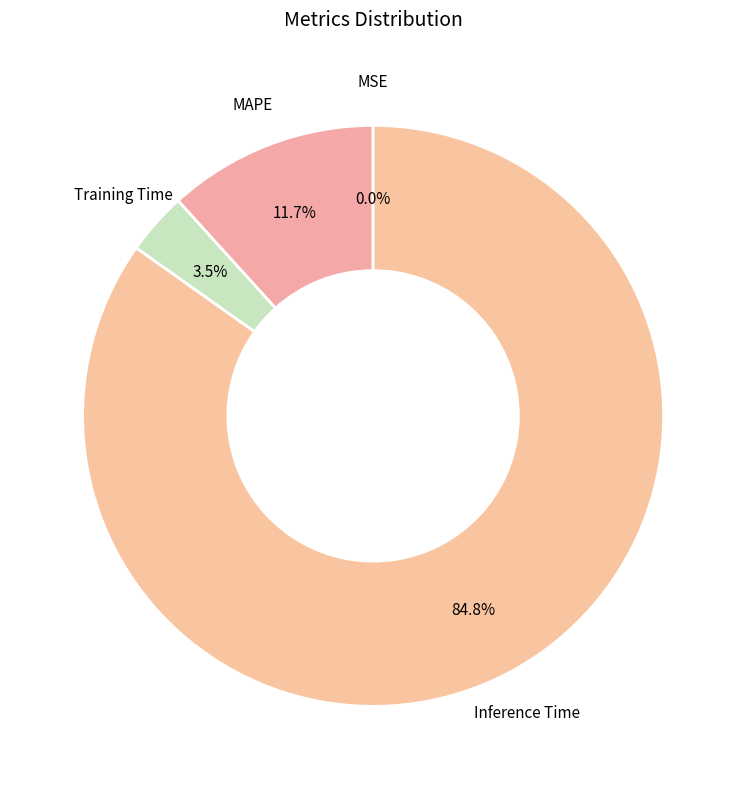

Which slice is the largest?

Inference Time